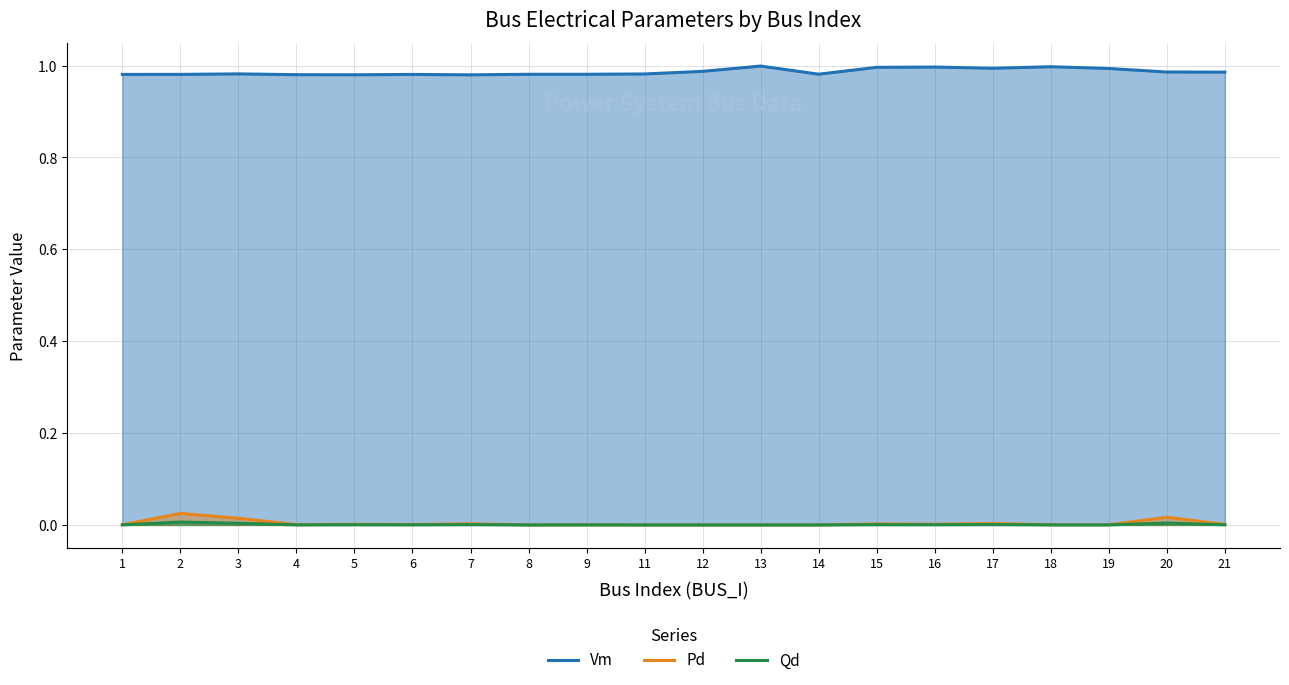

Reading right to left, list all the values displayed in this chart.

Vm: 1.0	1.0	1.0	1.0	1.0	1.0	1.0	1.0	1.0	1.0	1.0	1.0	1.0	1.0	1.0	1.0	1.0	1.0	1.0	1.0
Pd: 0.0	0.0	0.0	0.0	0.0	0.0	0.0	0.0	0.0	0.0	0.0	0.0	0.0	0.0	0.0	0.0	0.0	0.0	0.0	0.0
Qd: 0.0	0.0	0.0	0.0	0.0	0.0	0.0	0.0	0.0	0.0	0.0	0.0	0.0	0.0	0.0	0.0	0.0	0.0	0.0	0.0